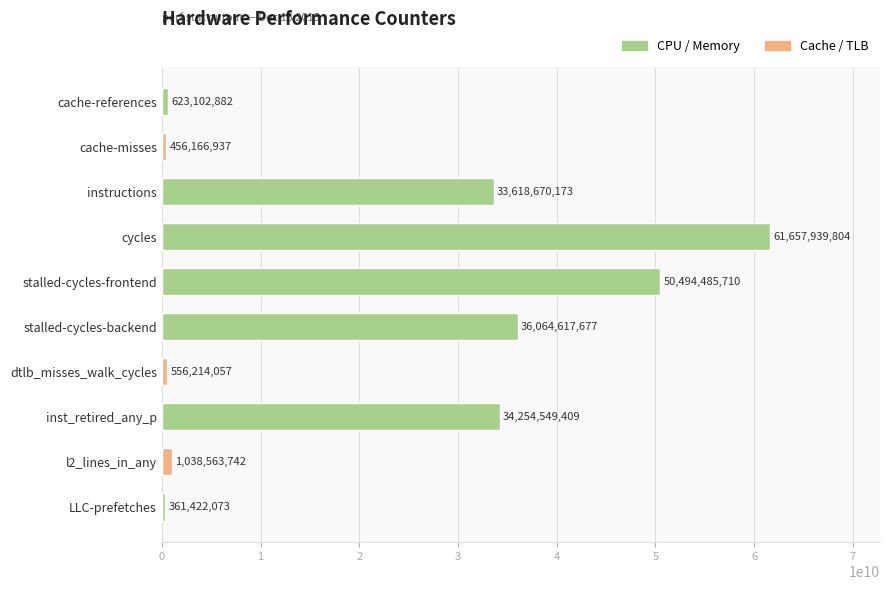

Where is the data nearest to the value 31009680938?

instructions